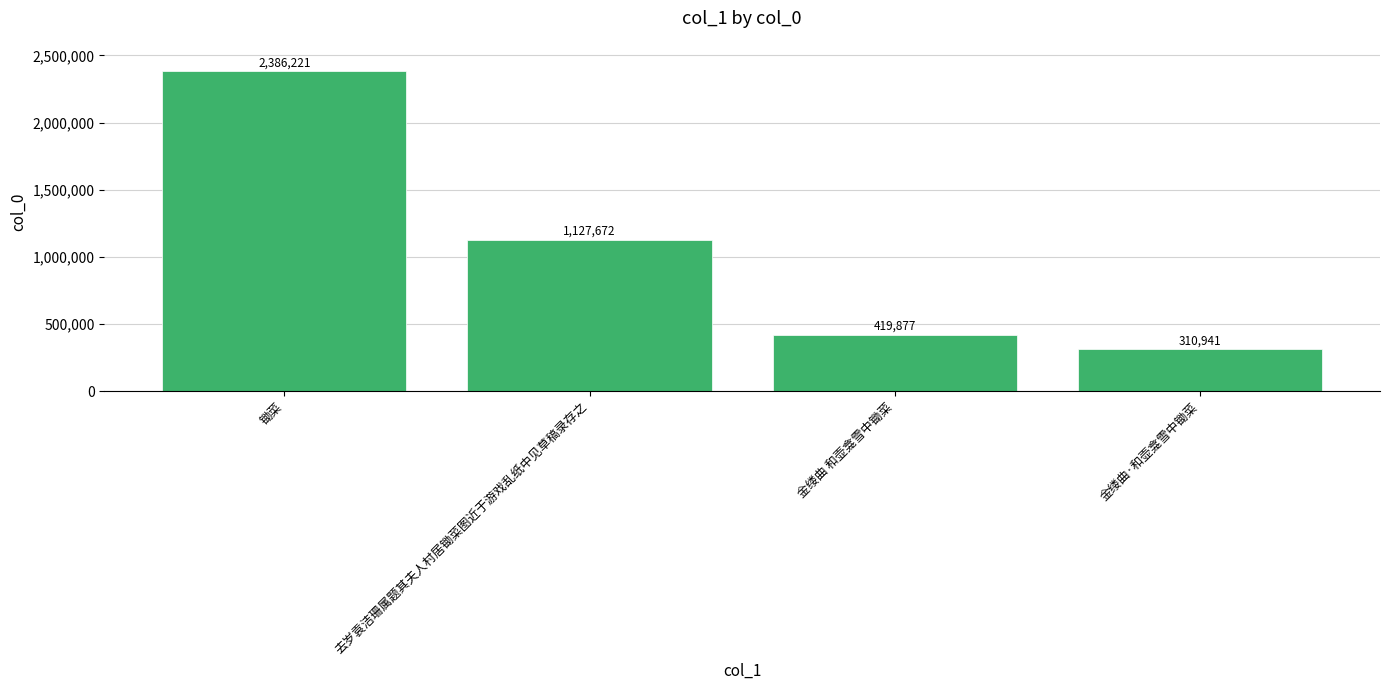

What is the average value?

1061178